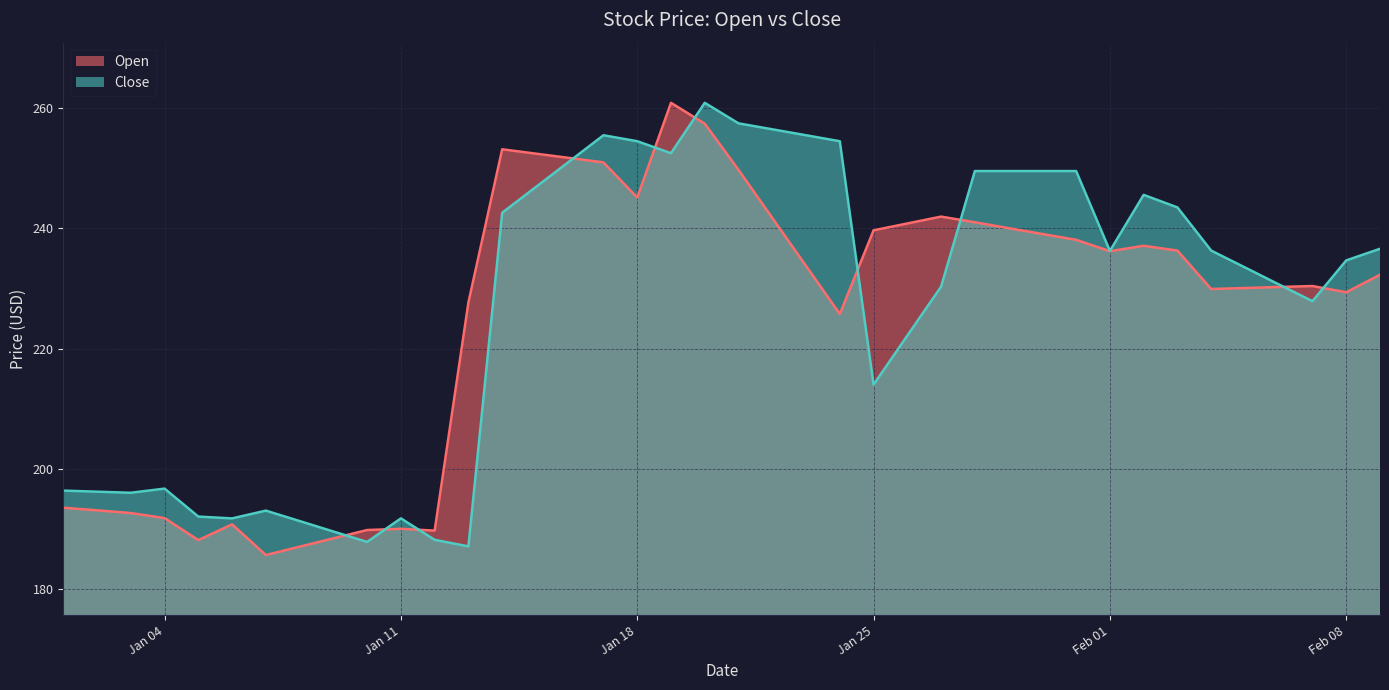

Where is Open nearest to the value 223?

2022-01-24